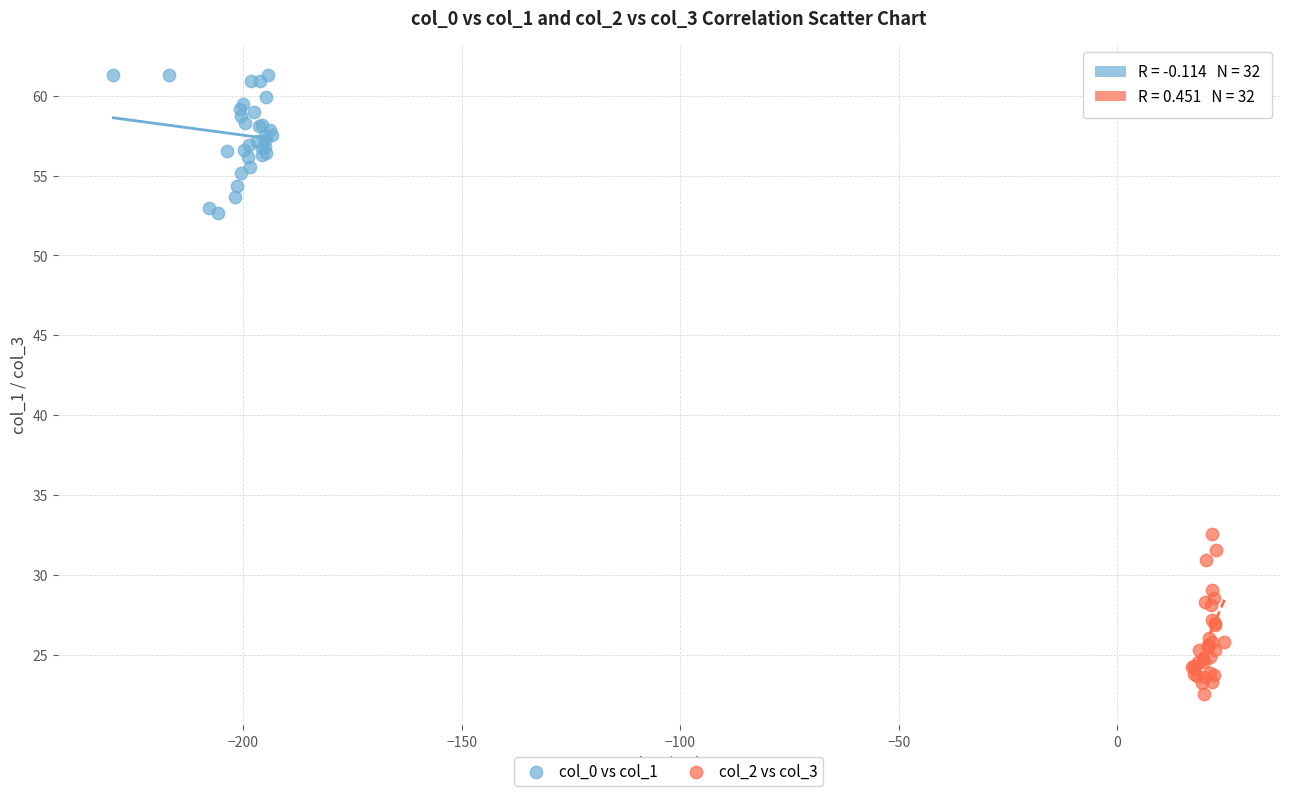

What are all the series names shown in the legend?

col_0 vs col_1, col_2 vs col_3